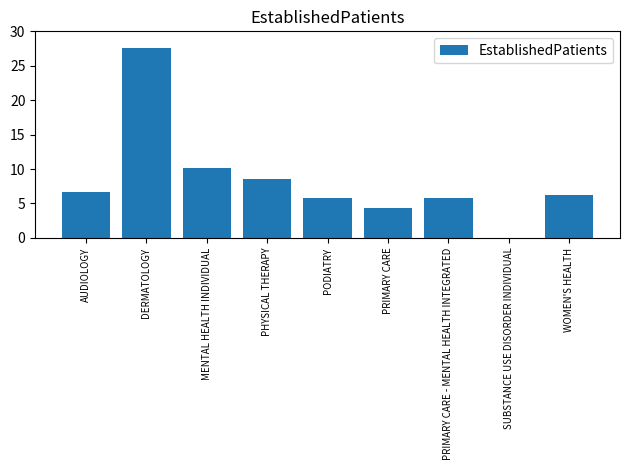

Count the number of data series in this chart.

1